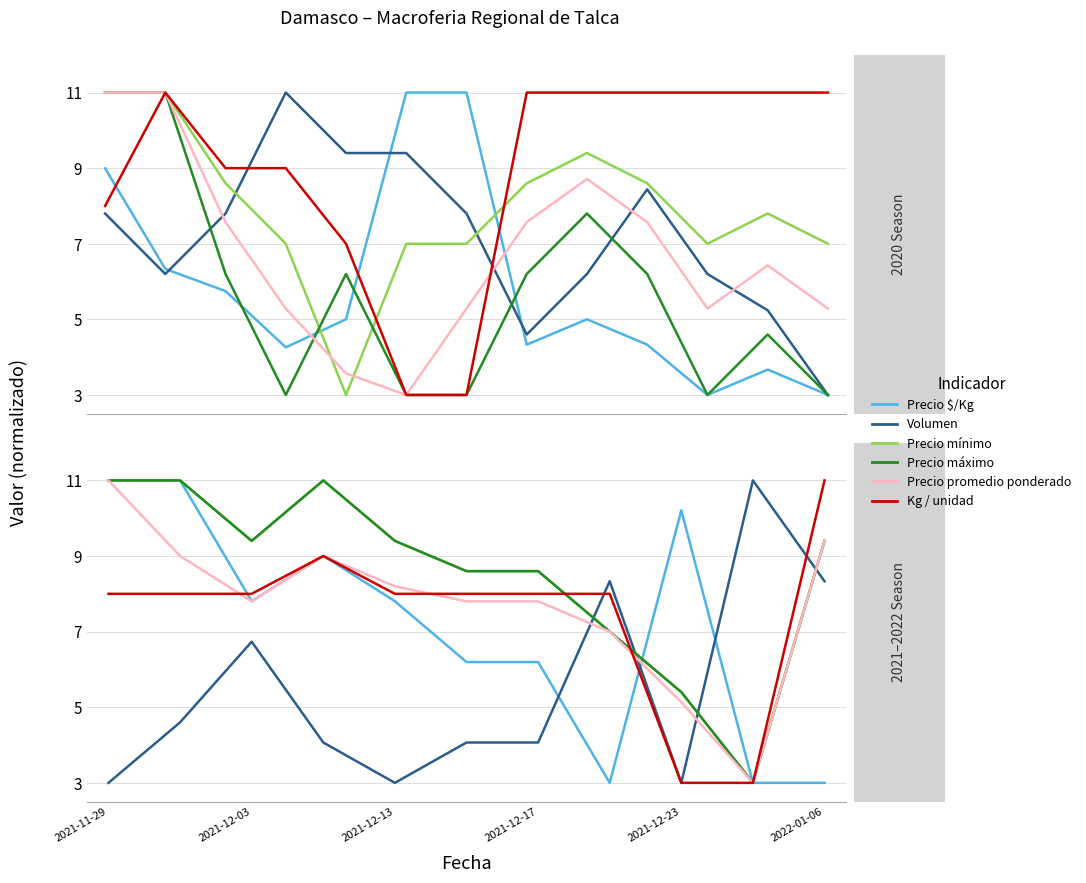

What is the highest value of the Precio $/Kg series?

11.0